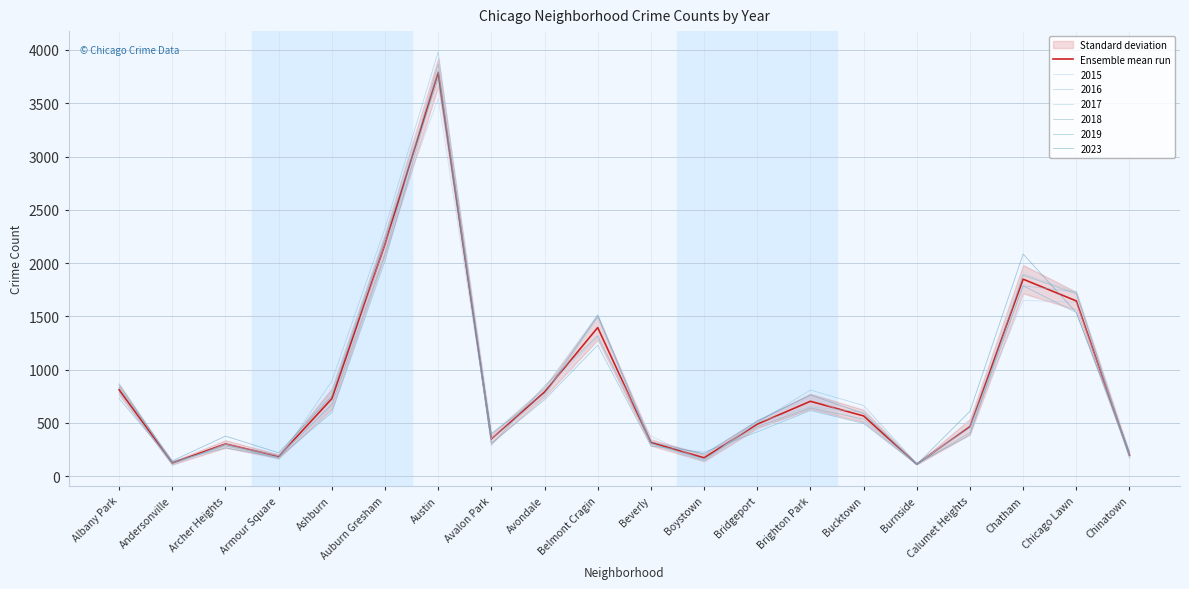

Between Auburn Gresham and Brighton Park, which is larger?

Auburn Gresham